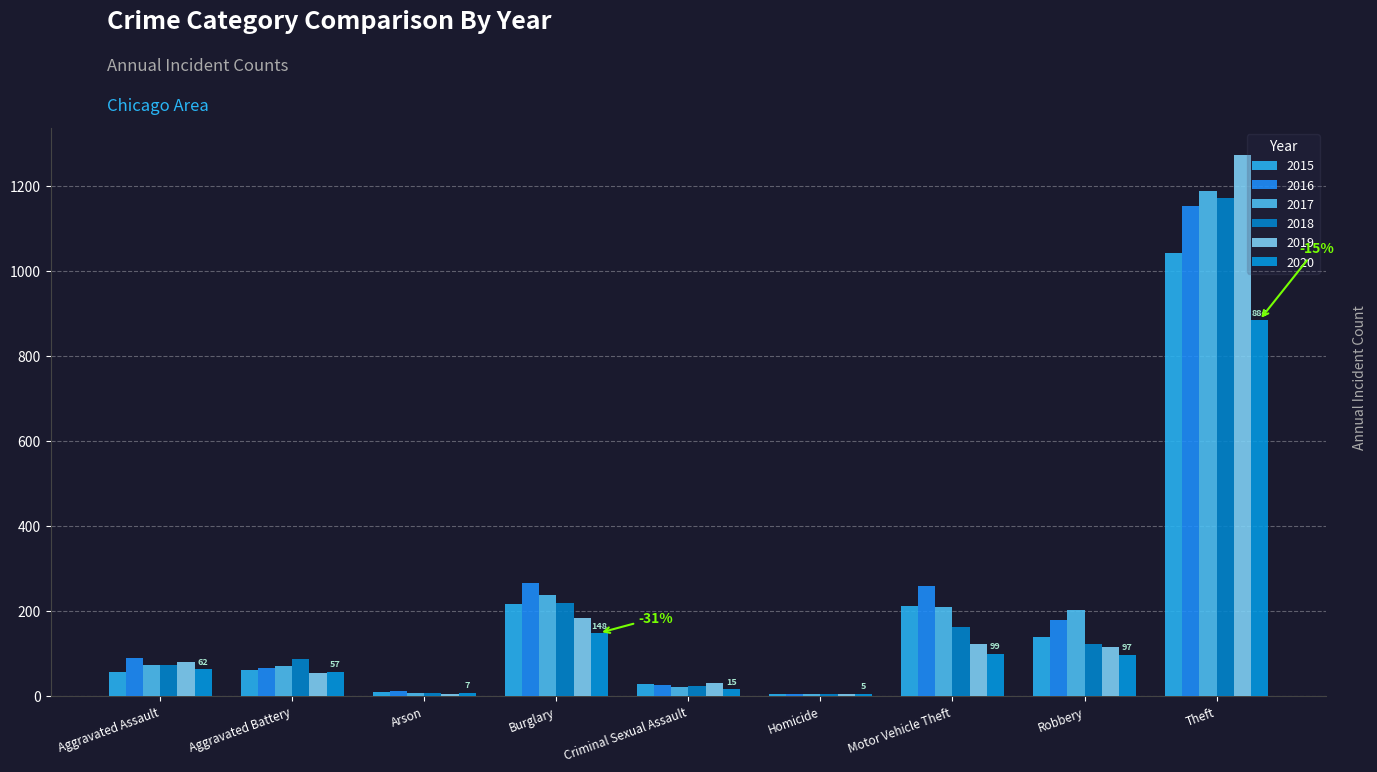

How many data points does each series have?

9